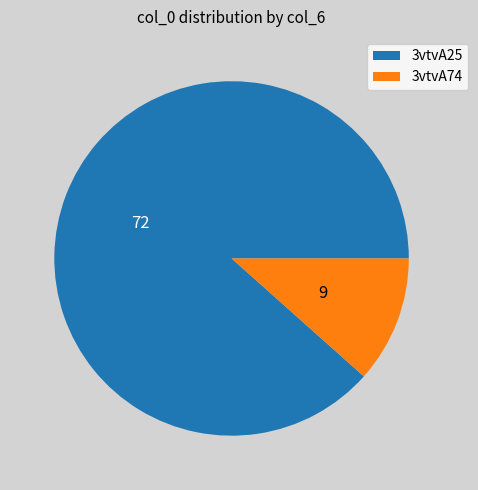

Rank the categories by value from highest to lowest.

3vtvA25, 3vtvA74